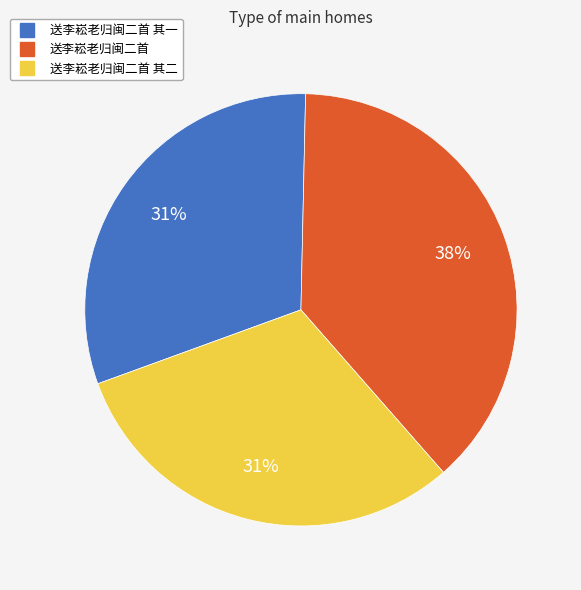

To the nearest percent, what is the difference between the largest and smallest slice percentages?

7%